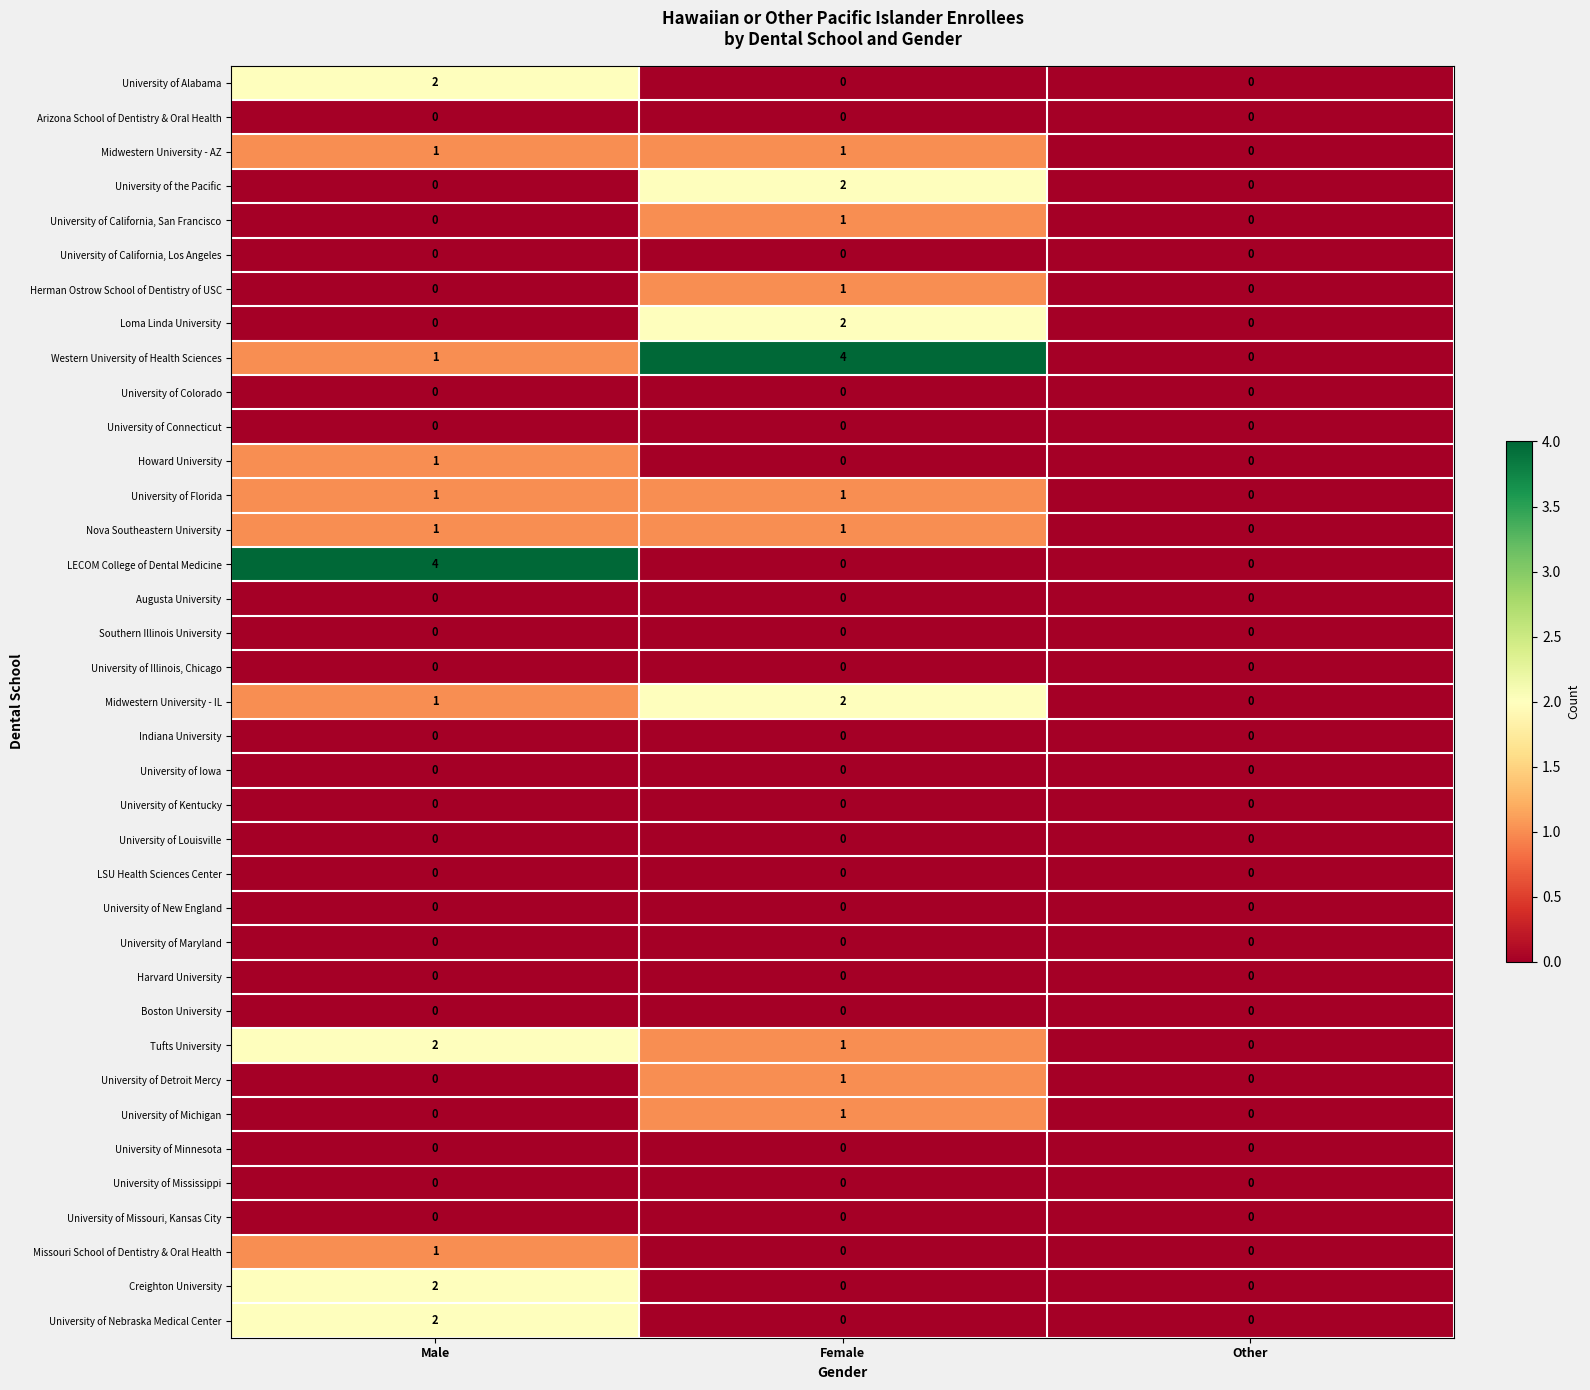

Between Male and Other, which series saw the biggest shift?

LECOM College of Dental Medicine